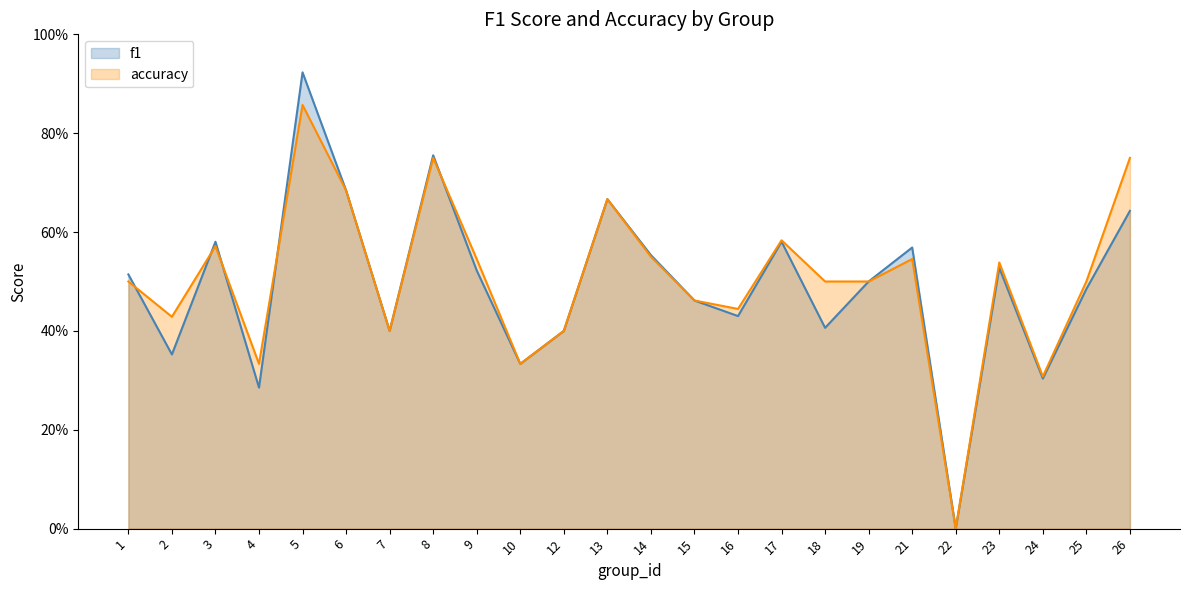

At which category is the sum across all series the highest?

5